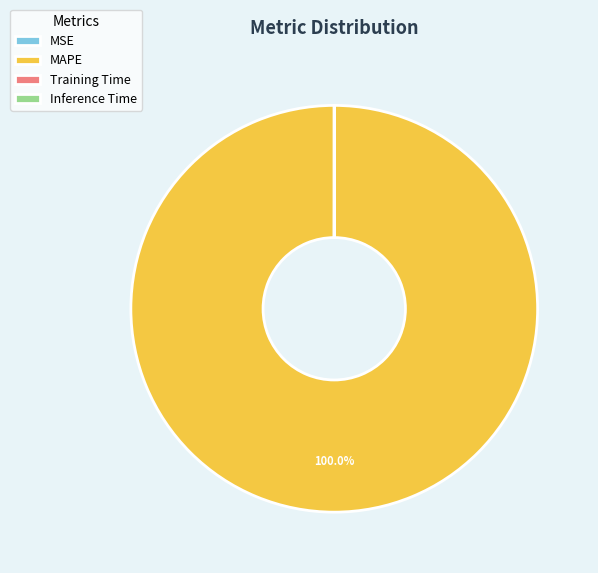

Which slice is the largest?

MAPE